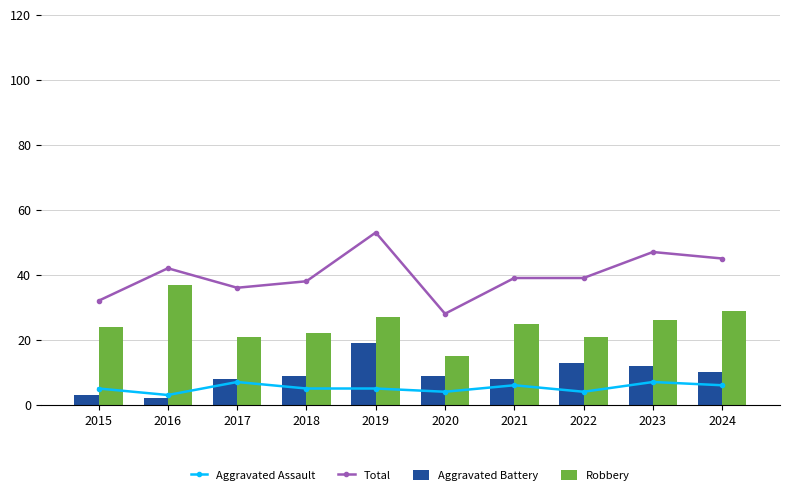

Is it true that Total equals 73 at 2023?

False